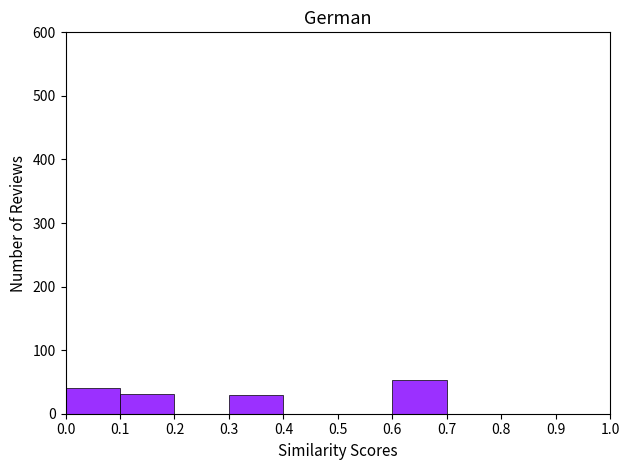

Reading left to right, list every bar in this chart as the range it spans on the x-axis followed by its height. The values are not printed on the chart, so give them approximately, as read against the axis.

0.0 to 0.1: 40
0.1 to 0.2: 30
0.2 to 0.3: 0
0.3 to 0.4: 30
0.4 to 0.5: 0
0.5 to 0.6: 0
0.6 to 0.7: 50
0.7 to 0.8: 0
0.8 to 0.9: 0
0.9 to 1.0: 0